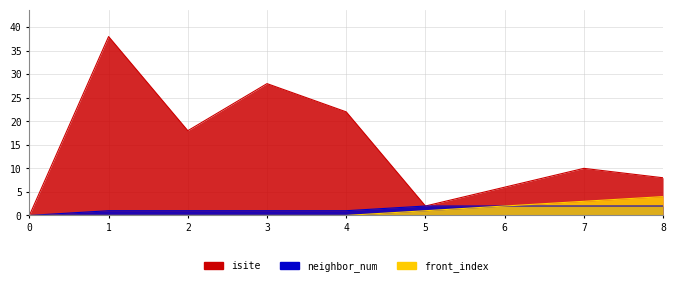

Rank the categories by neighbor_num value from highest to lowest.

5, 6, 7, 8, 1, 2, 3, 4, 0